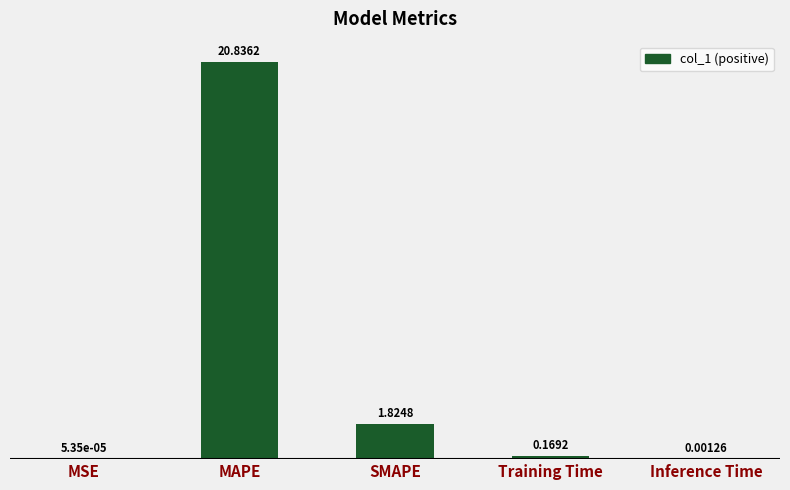

At which category does the chart reach its peak across all series?

MAPE